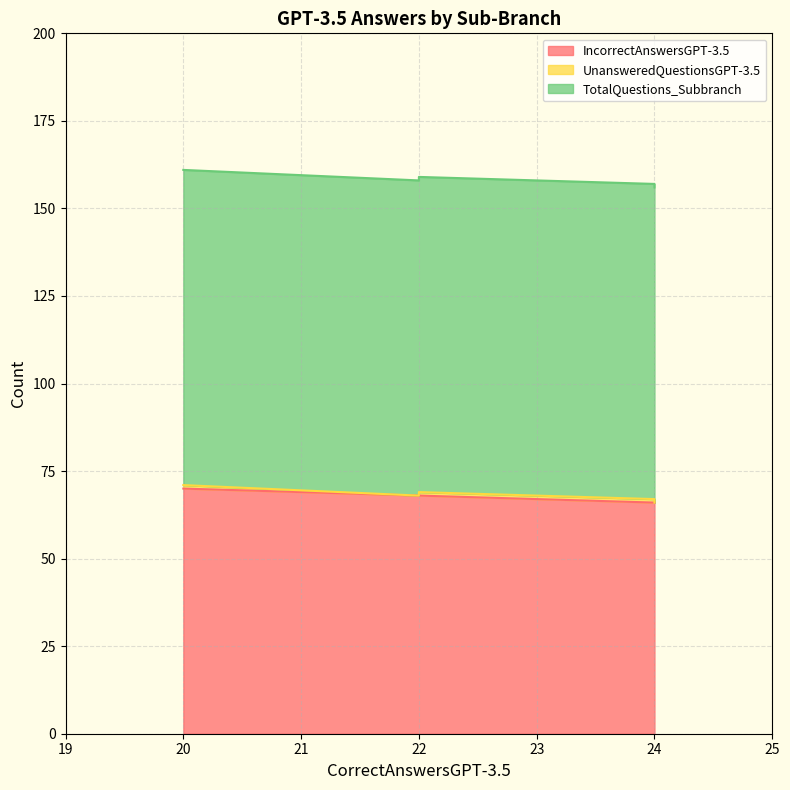

What is the label of the 6th point from the right?

24